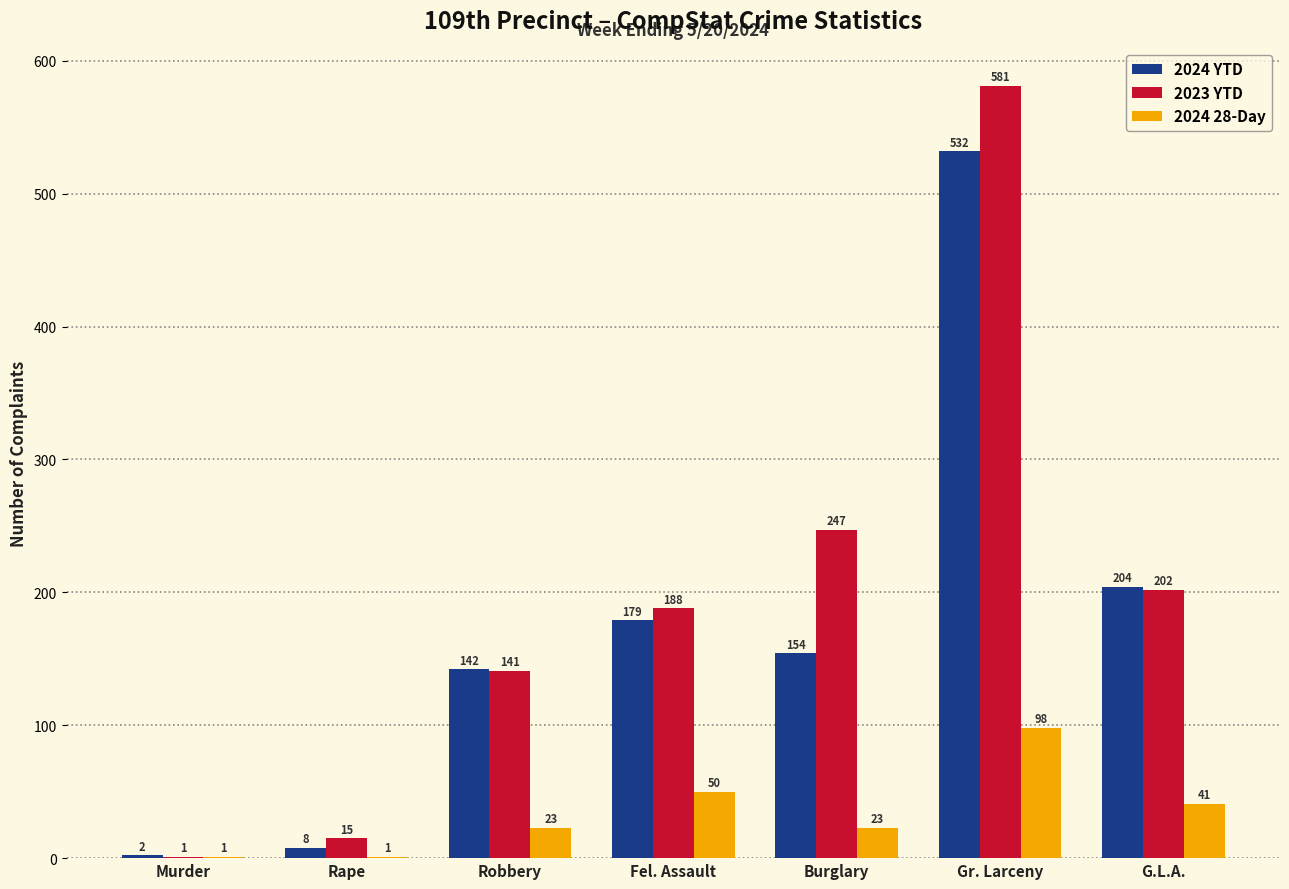

Which series changed the most between Rape and Gr. Larceny?

2023 YTD